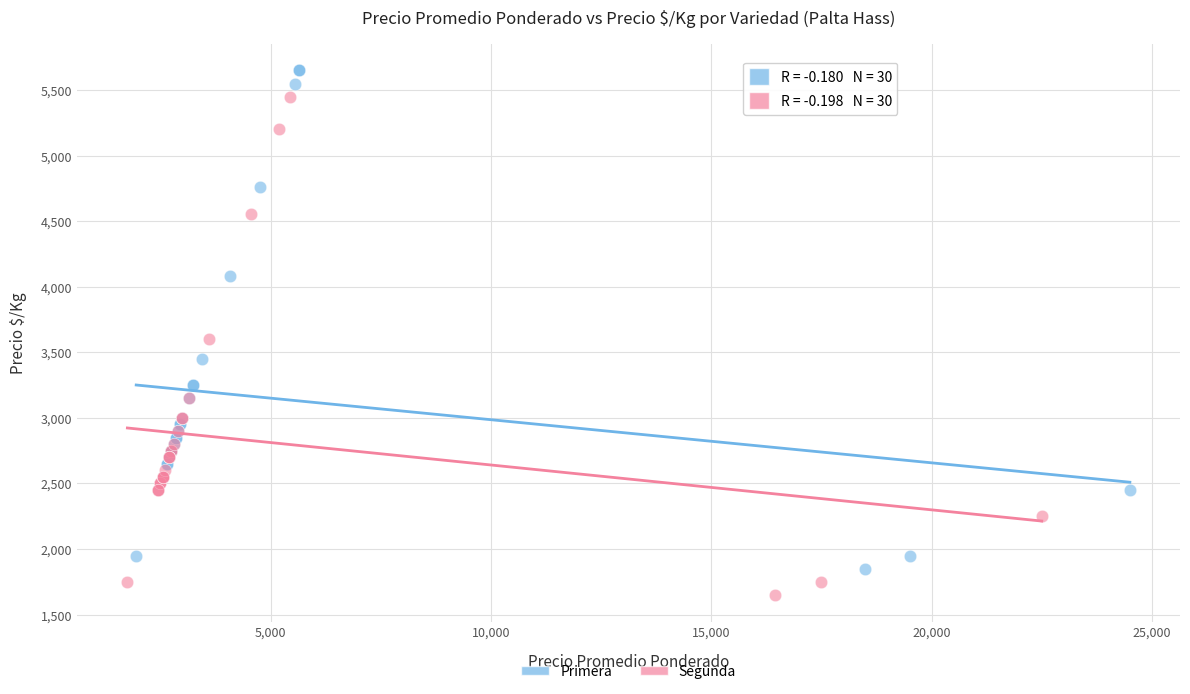

Which series reaches the maximum Y coordinate?

Primera